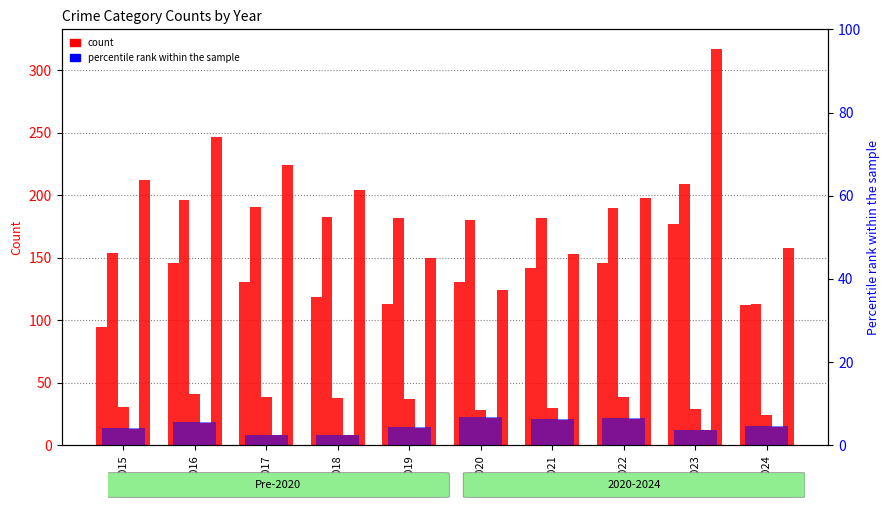

What is the lowest value of the Robbery series?

124.0